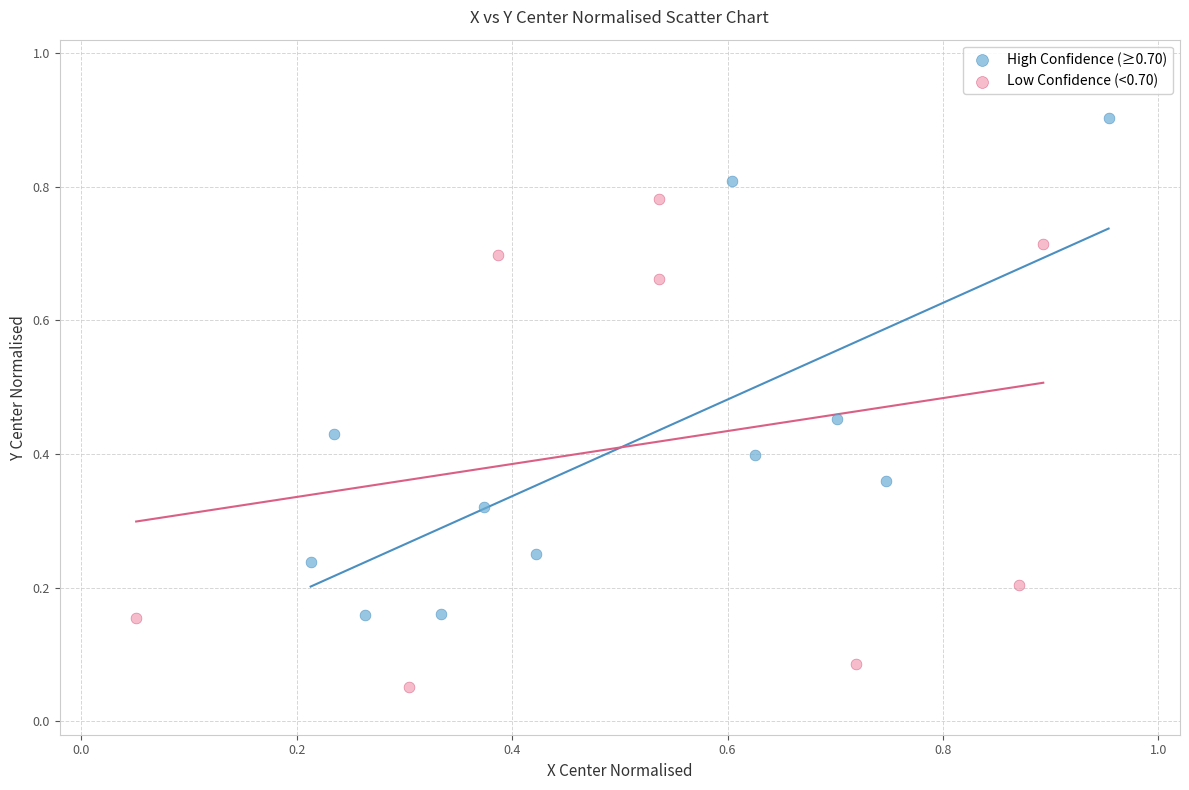

Which series contains the highest Y value?

High Confidence (≥0.70)